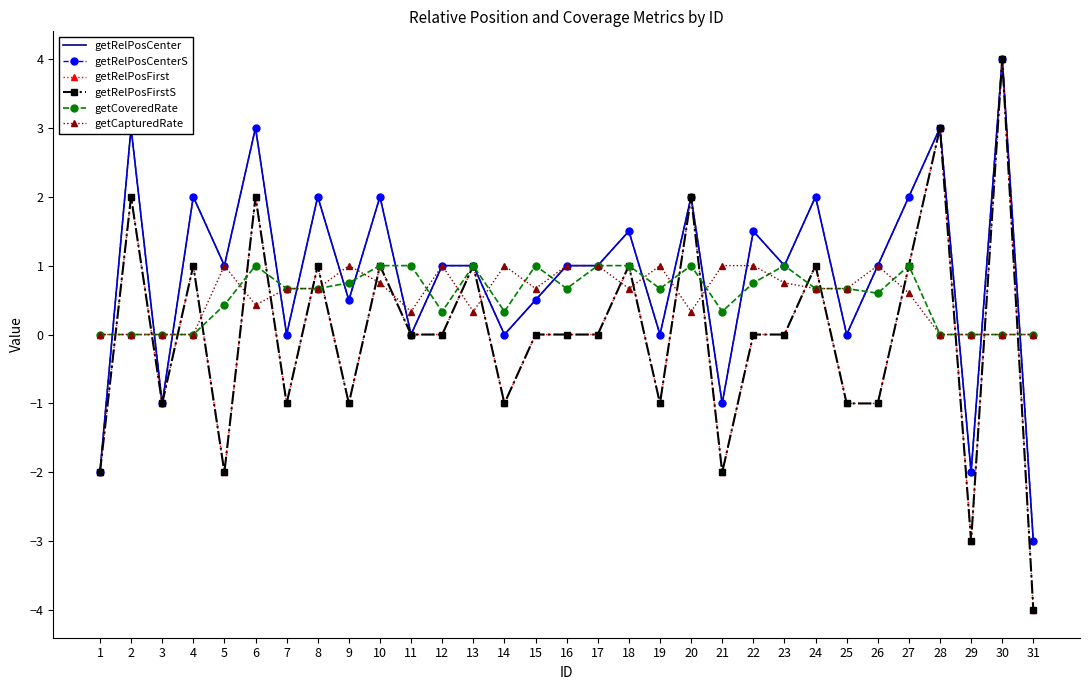

Which series has the largest range (max minus min)?

getRelPosFirst